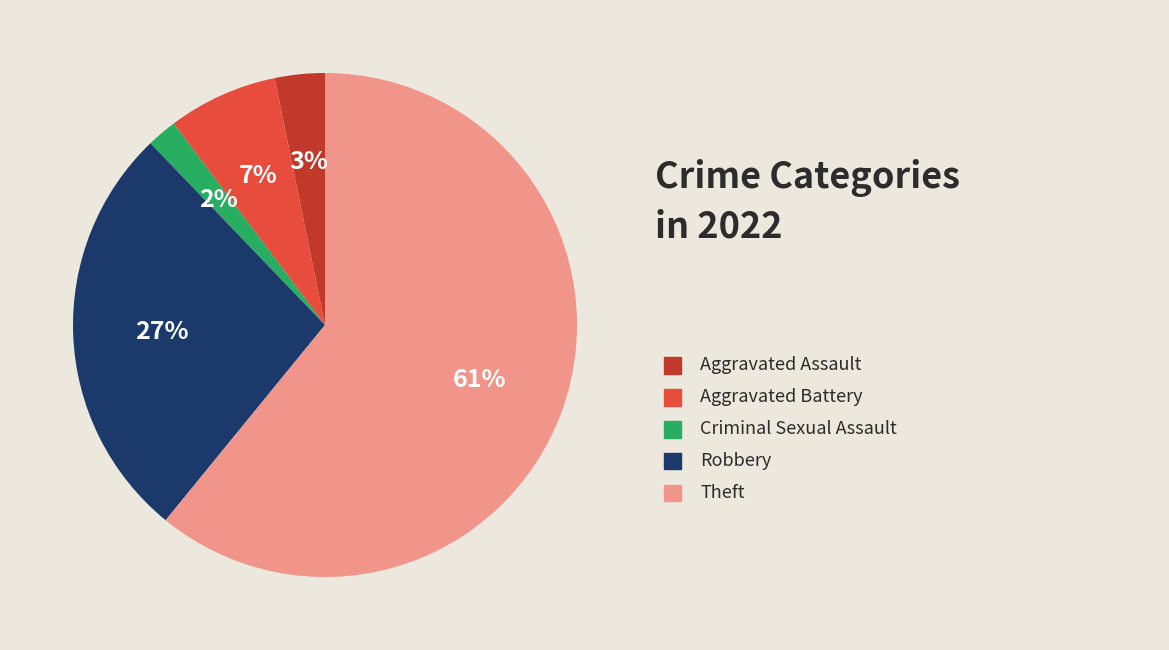

Is there a majority slice in this chart?

Yes